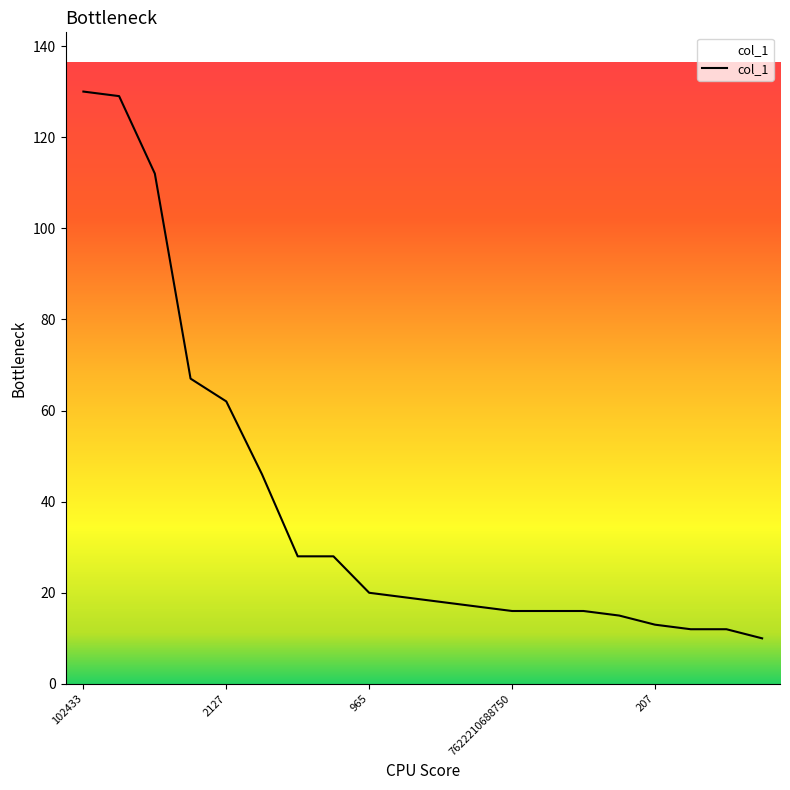

What is the difference between the maximum and minimum values?

120